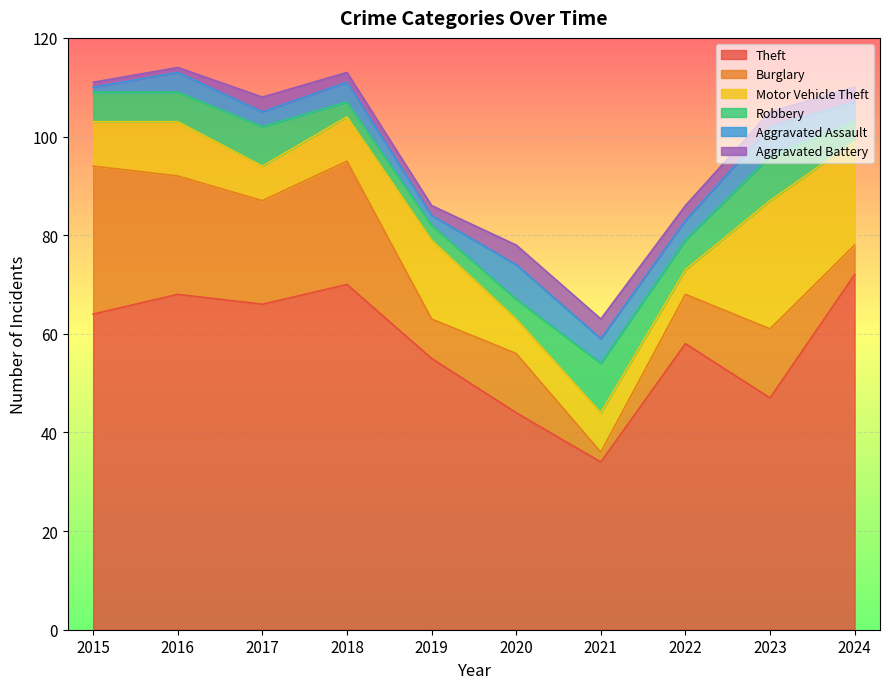

What is the difference between the highest and lowest values at 2022?

55